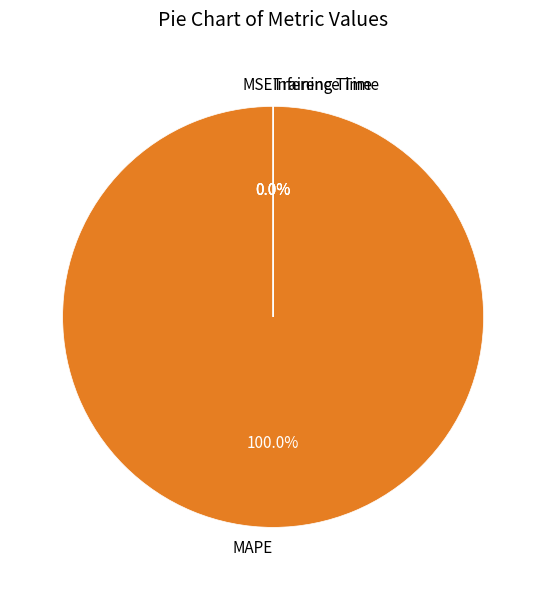

True or false: MSE accounts for 0% of the total.

True